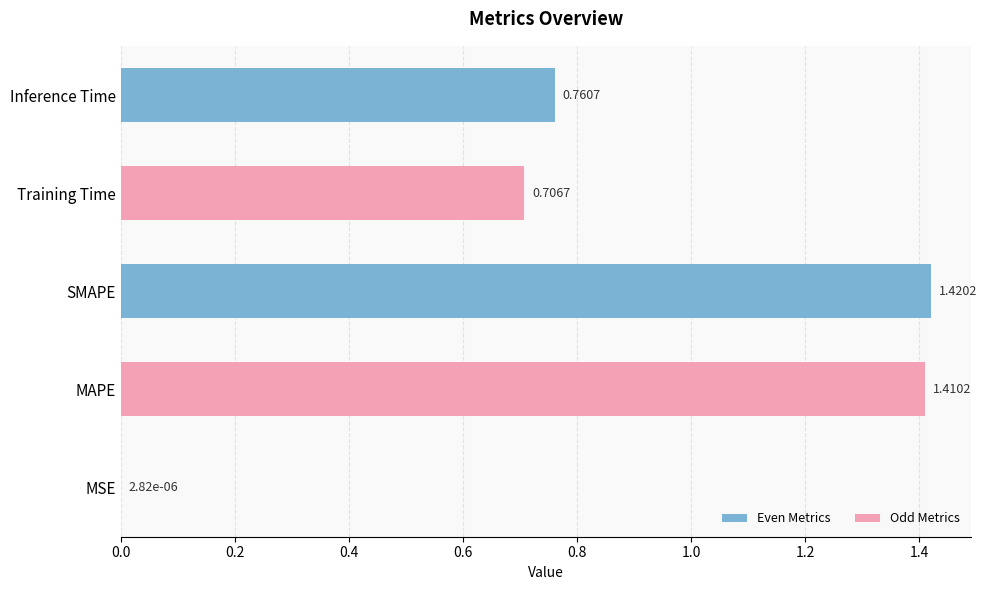

Which label corresponds to the largest value in the chart?

SMAPE